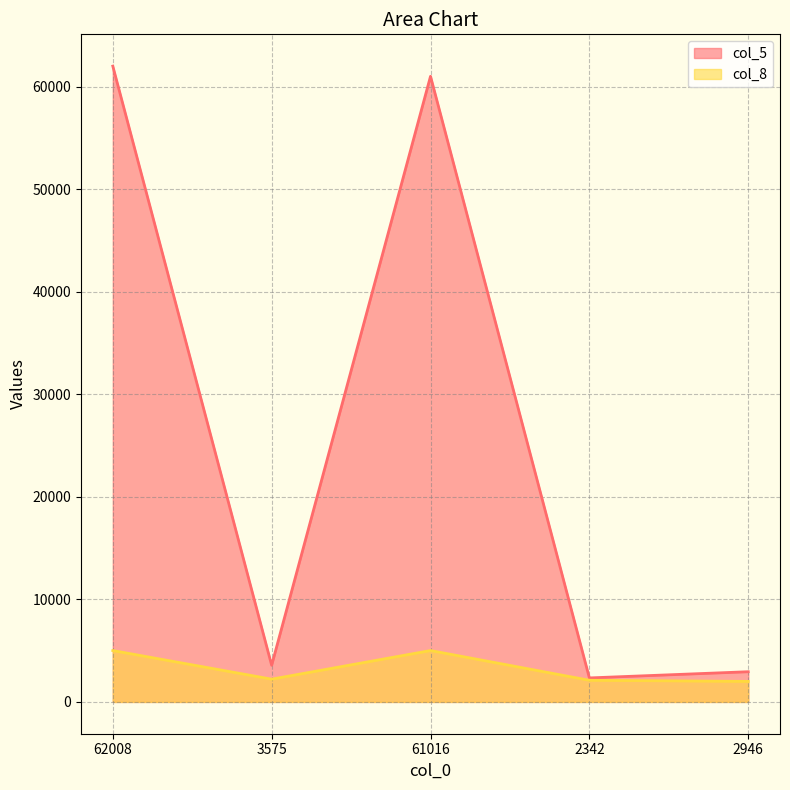

At which category does col_8 reach its first local valley?

3575